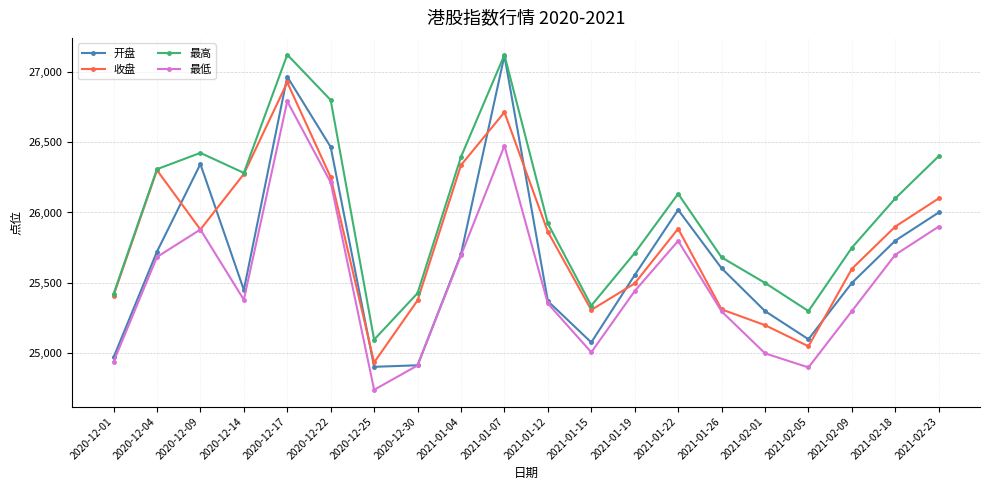

Which series has the widest spread of values?

开盘